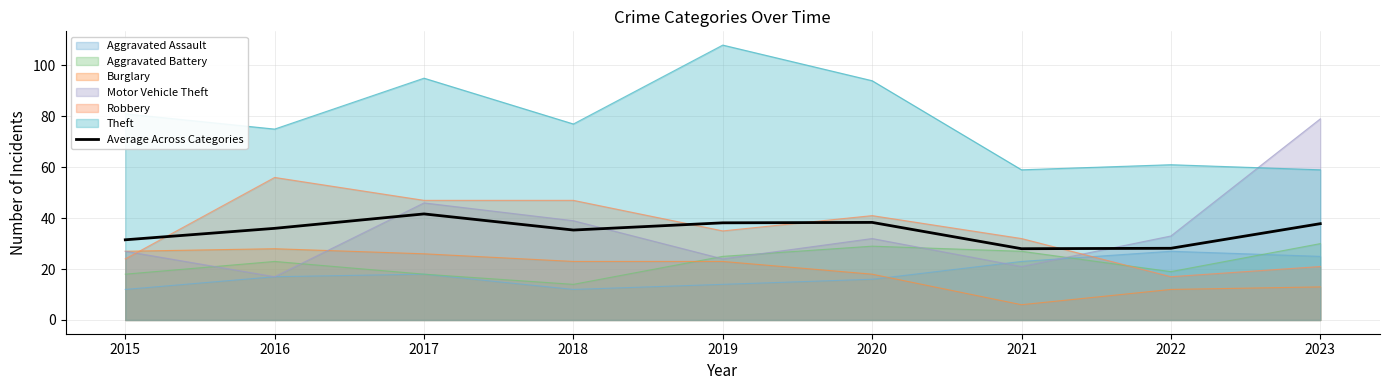

Count the number of data series in this chart.

7